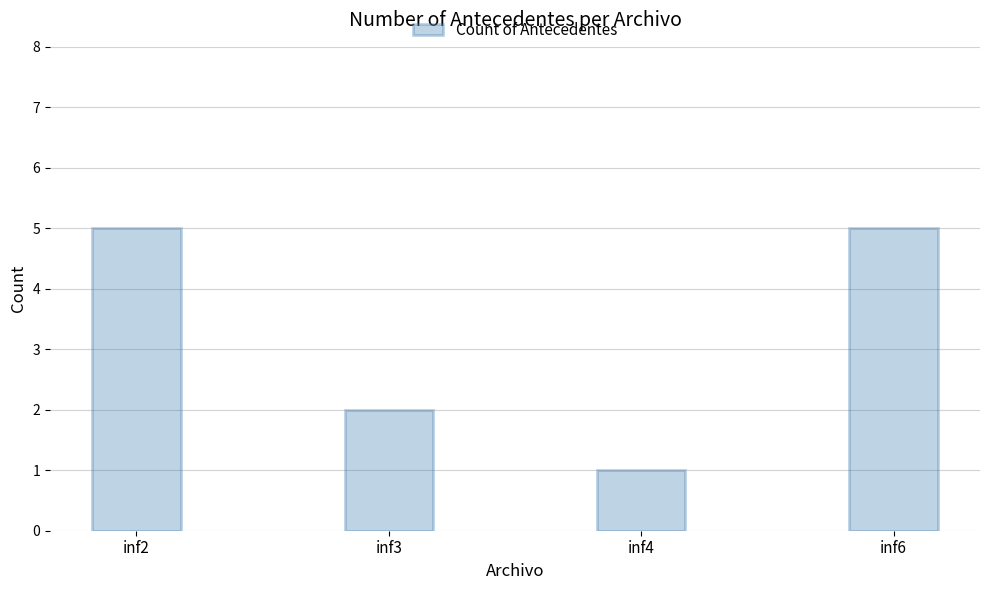

What is the difference between the maximum and minimum values?

4